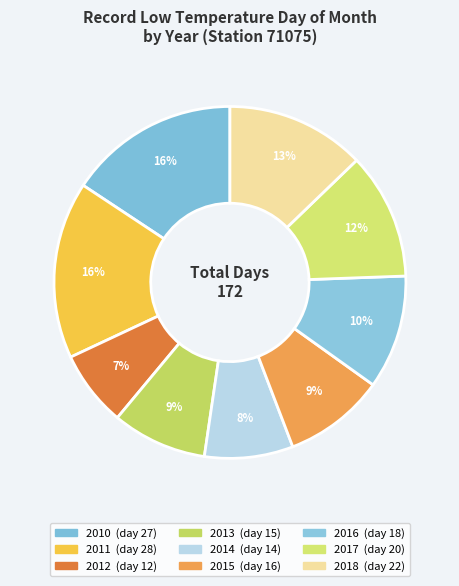

Count the number of slices in the pie.

9